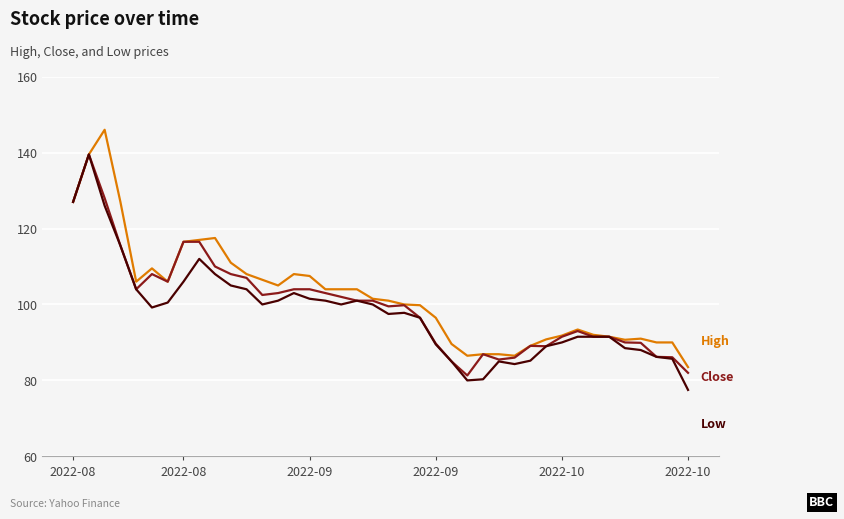

What is the maximum value shown in the chart?

146.0